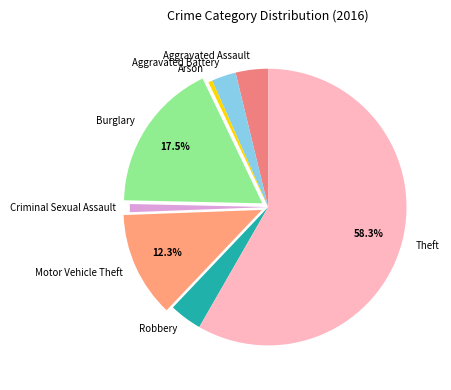

To the nearest percent, what is the difference between the largest and smallest slice percentages?

58%